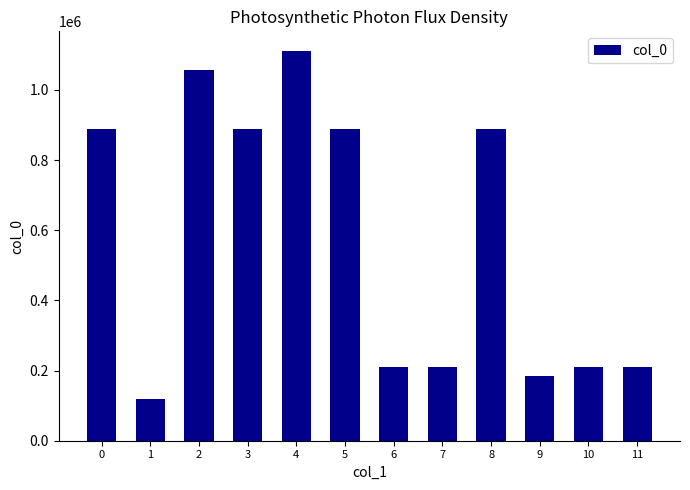

How many data points does each series have?

12